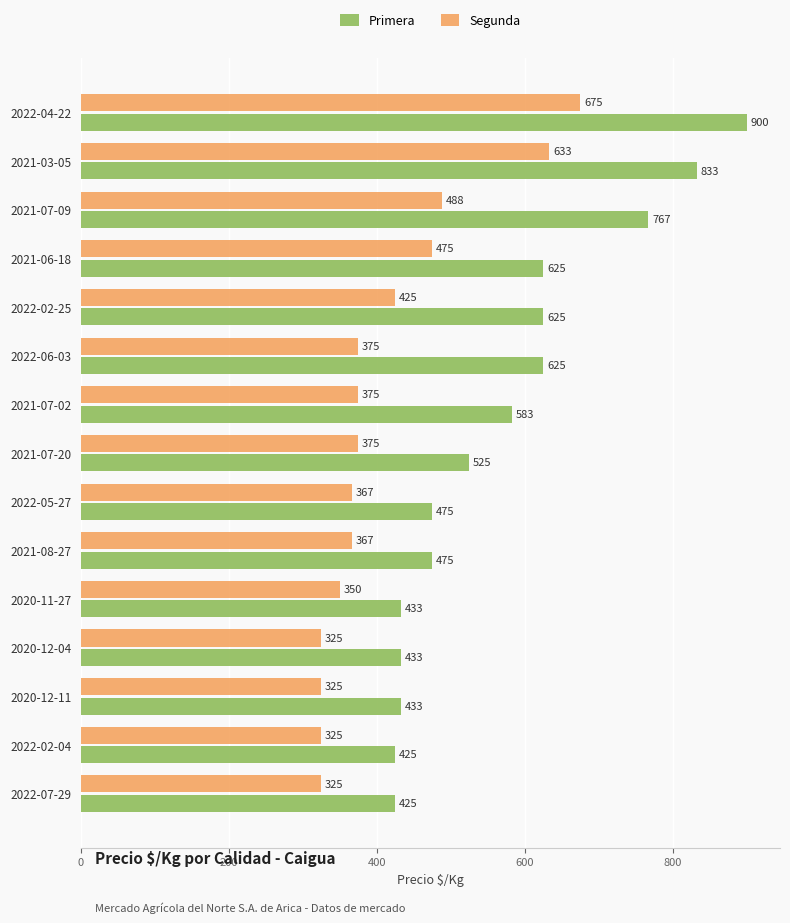

Which series has the largest range (max minus min)?

Primera